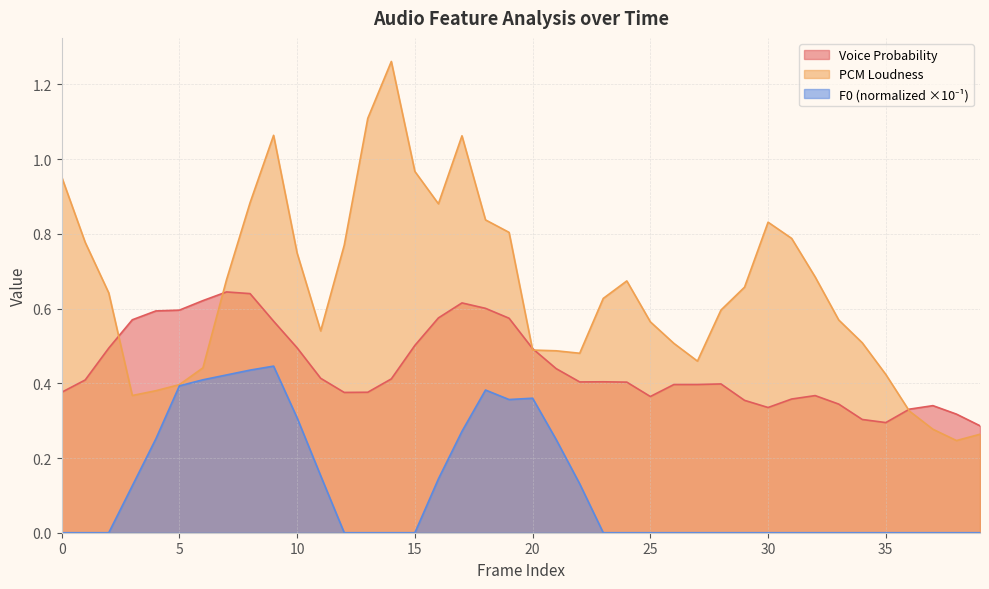

What is the difference between the maximum and minimum values in the voiceProb_sma series?

0.4